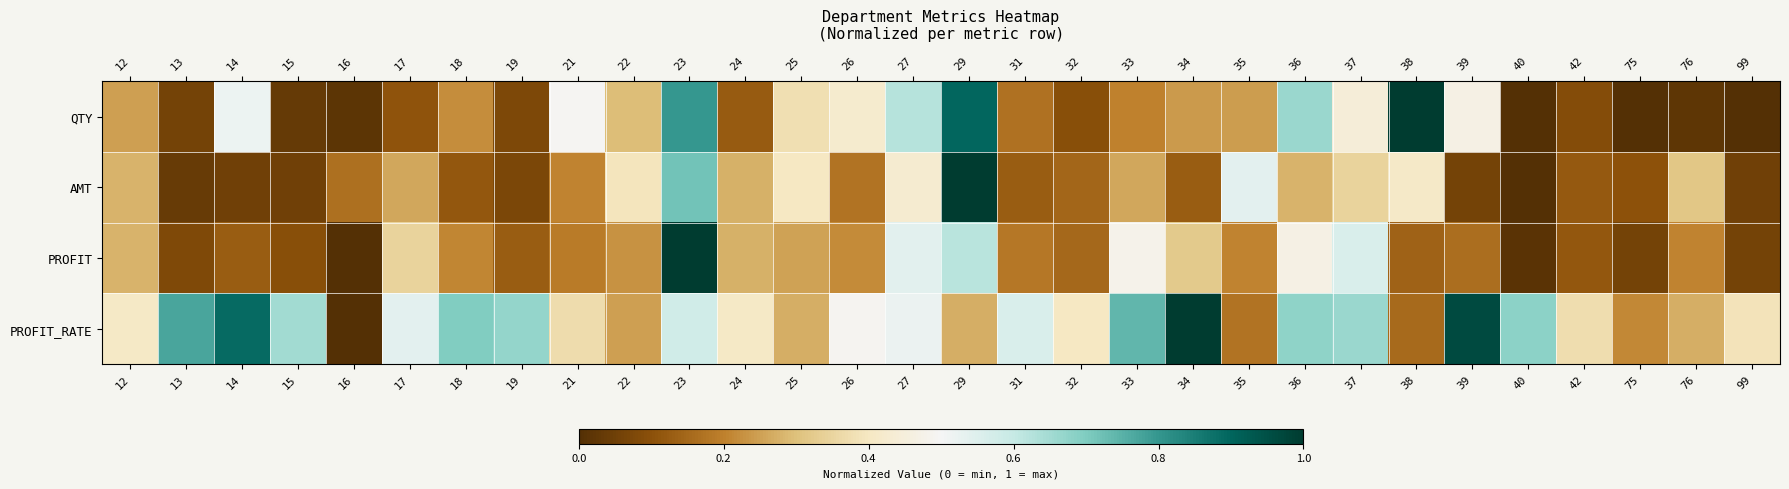

What is the total value across all series at 13?

0.9